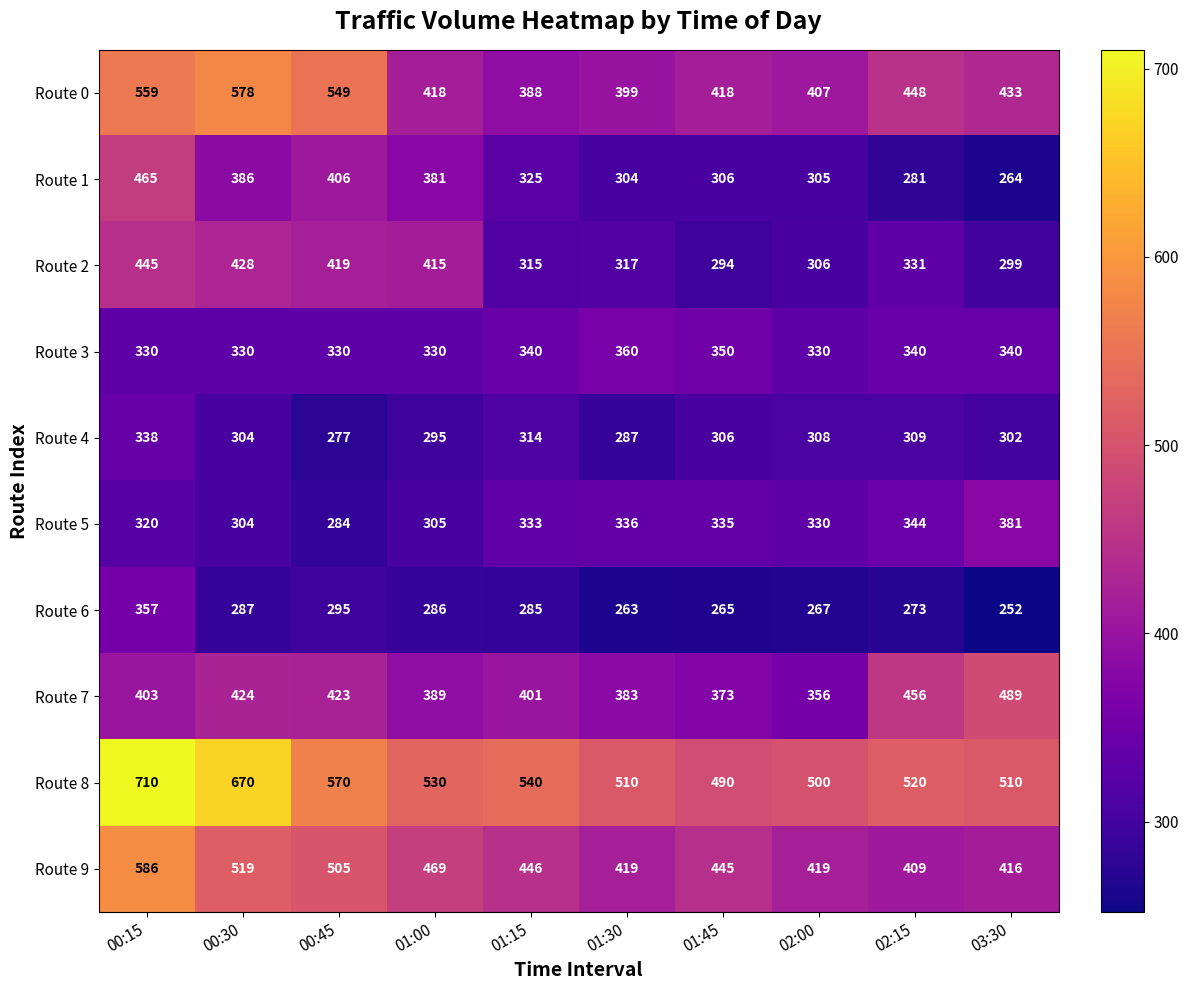

What is the difference between the highest and lowest values at 03:30?

258